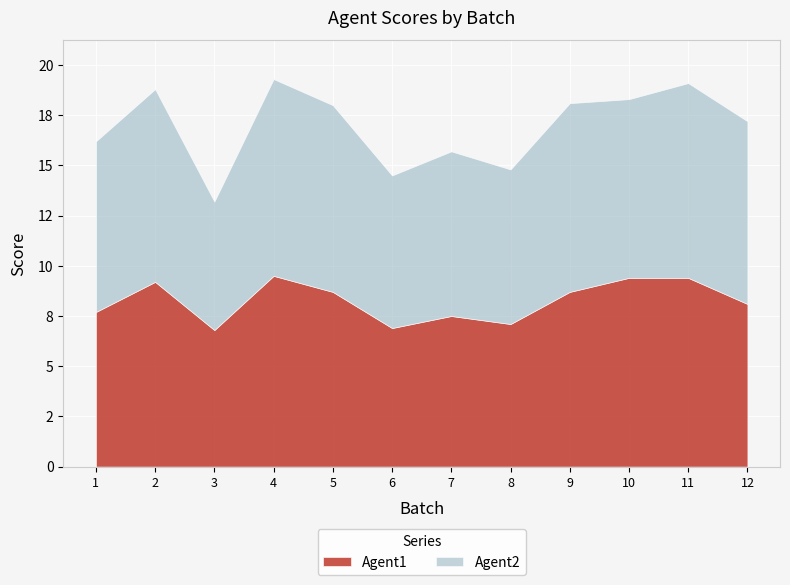

Reading right to left, extract all data points from this chart.

Agent1: 8.1	9.4	9.4	8.7	7.1	7.5	6.9	8.7	9.5	6.8	9.2	7.7
Agent2: 9.1	9.7	8.9	9.4	7.7	8.2	7.6	9.3	9.8	6.4	9.6	8.5